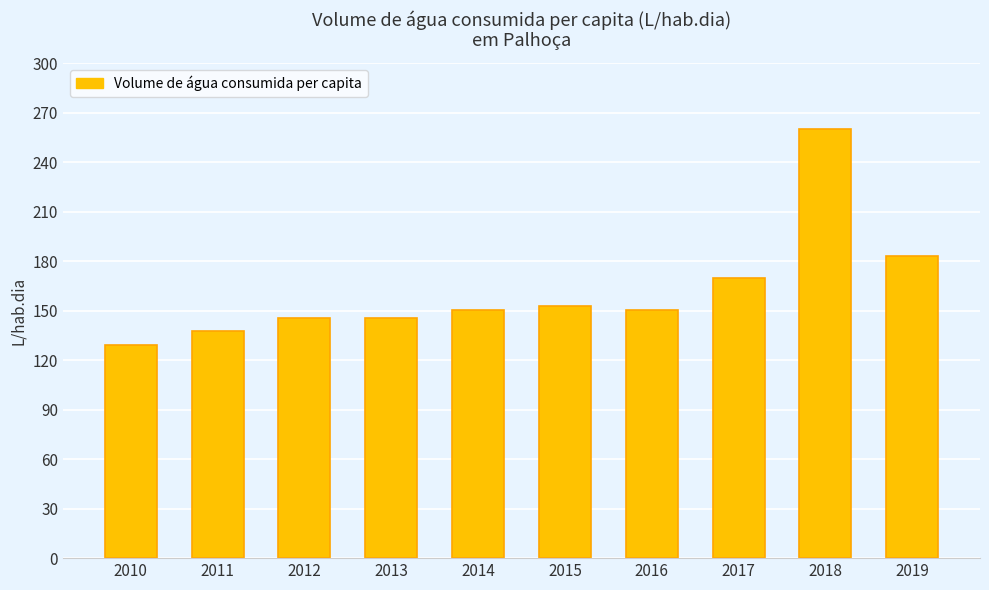

What is the value of the 4th bar from the left?

145.8